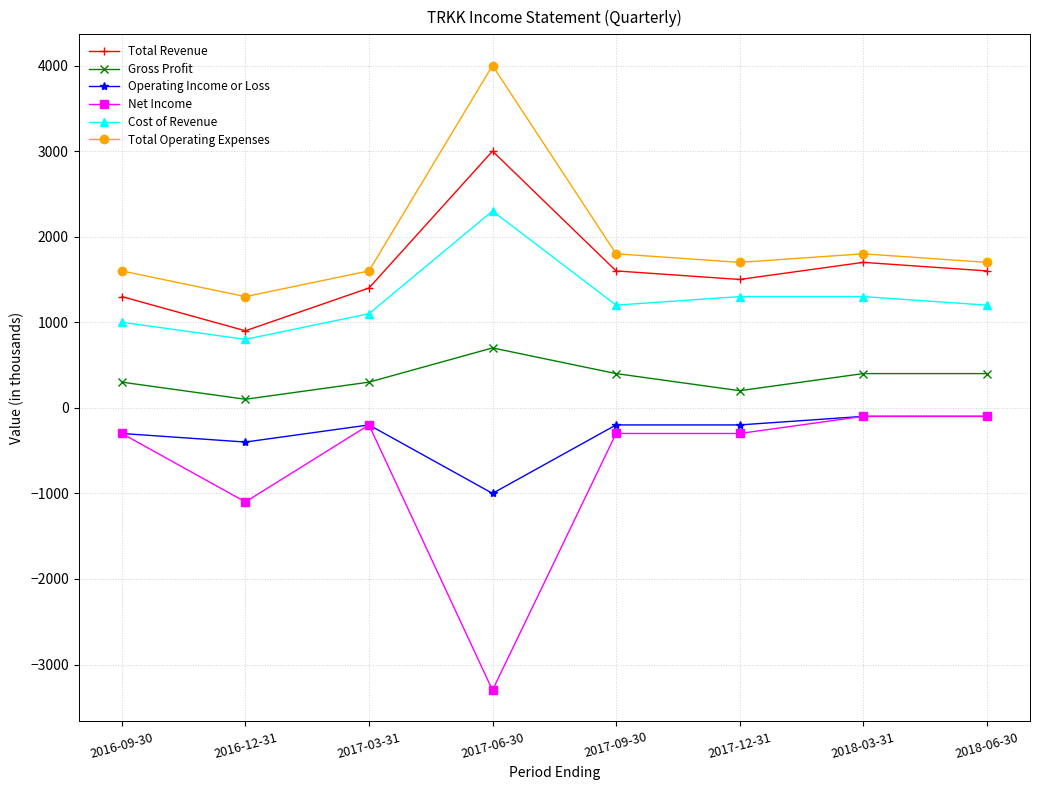

What is the value of the Gross Profit point at the 8th from the left?

400